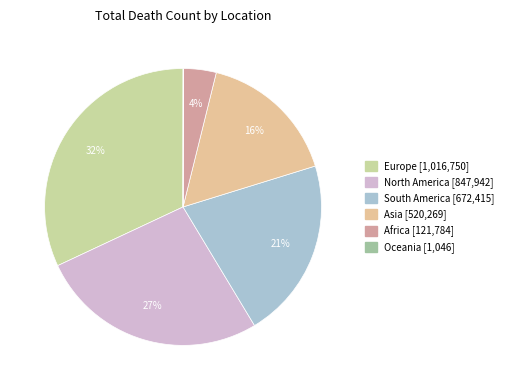

Which category has the biggest portion of the pie?

Europe